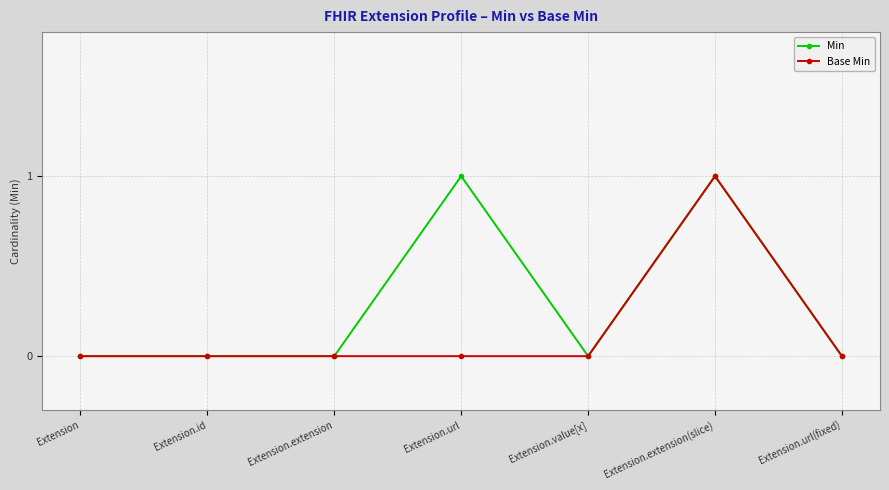

At which category is the sum across all series the highest?

Extension.extension(slice)